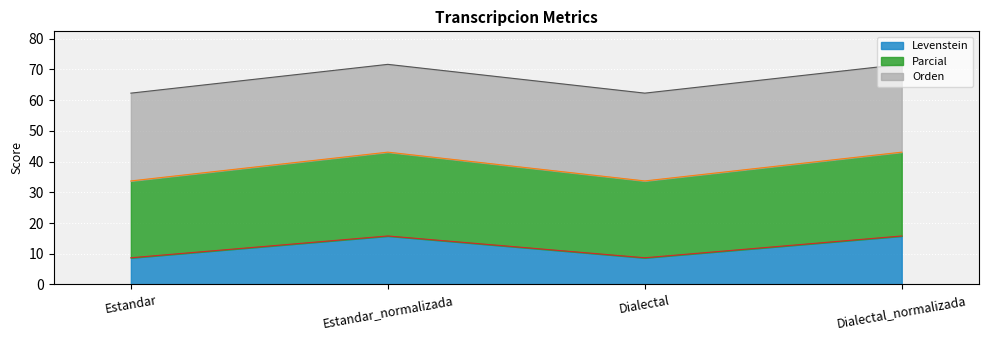

How many lines are shown in the chart?

3